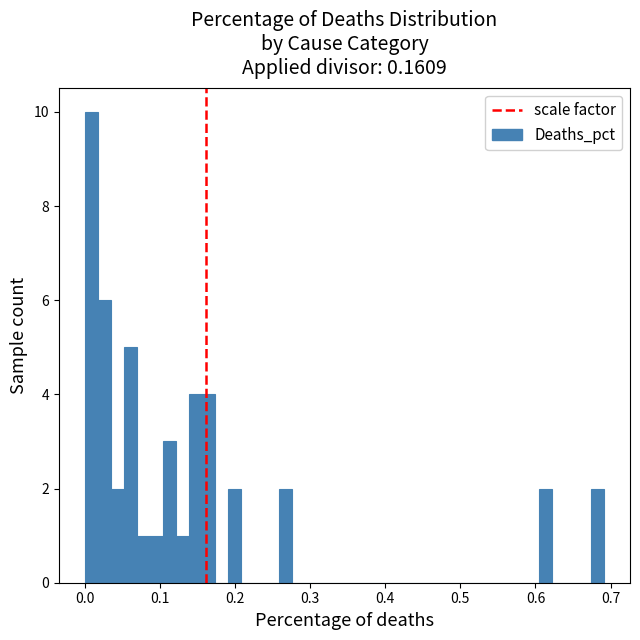

Read against the x-axis, roughly where is the centre of the tallest bar?

0.01